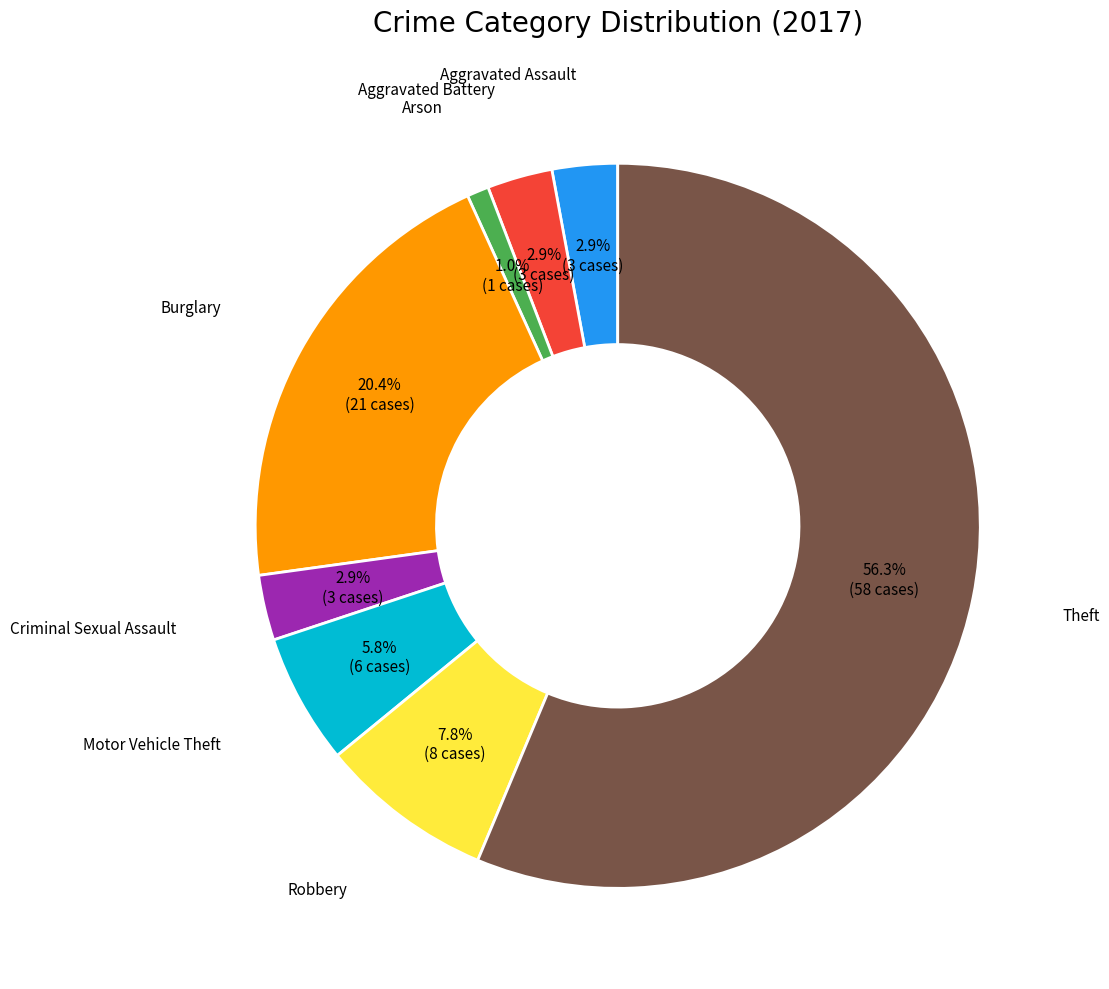

Is there a majority slice in this chart?

Yes